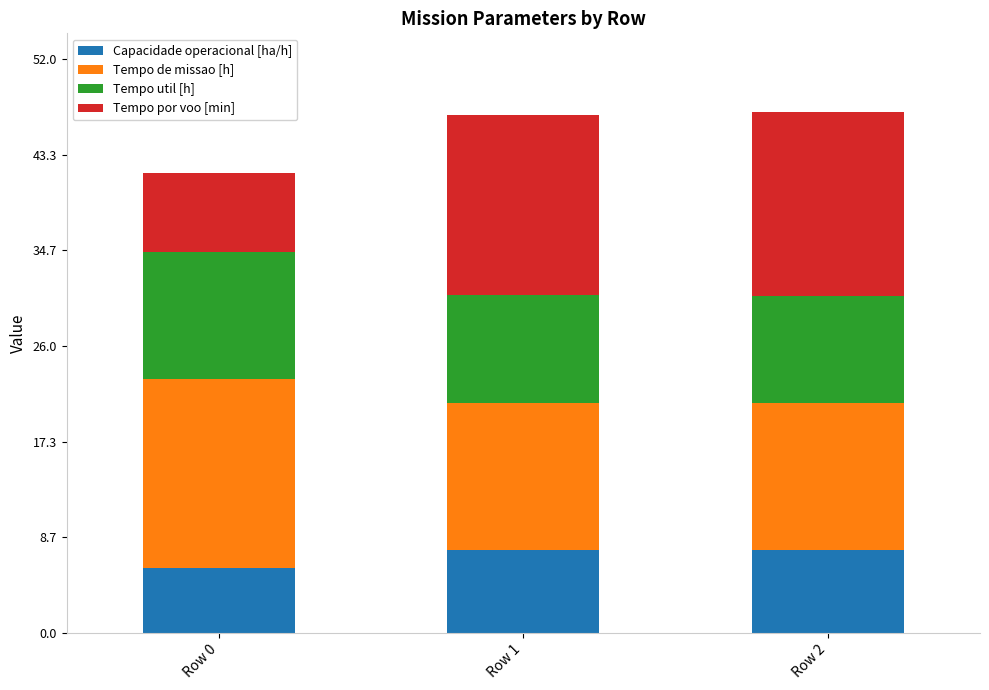

What is the difference between the maximum and minimum values in the Capacidade operacional [ha/h] series?

1.7